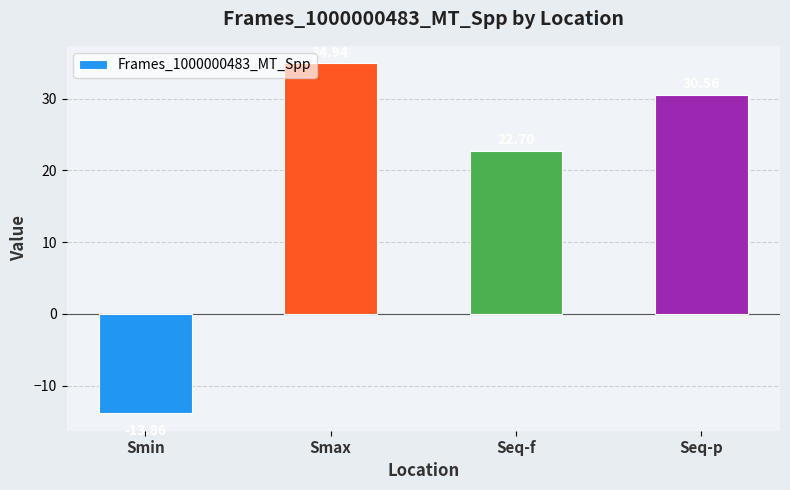

What is the difference between the values at Smax and Seq-f?

12.2